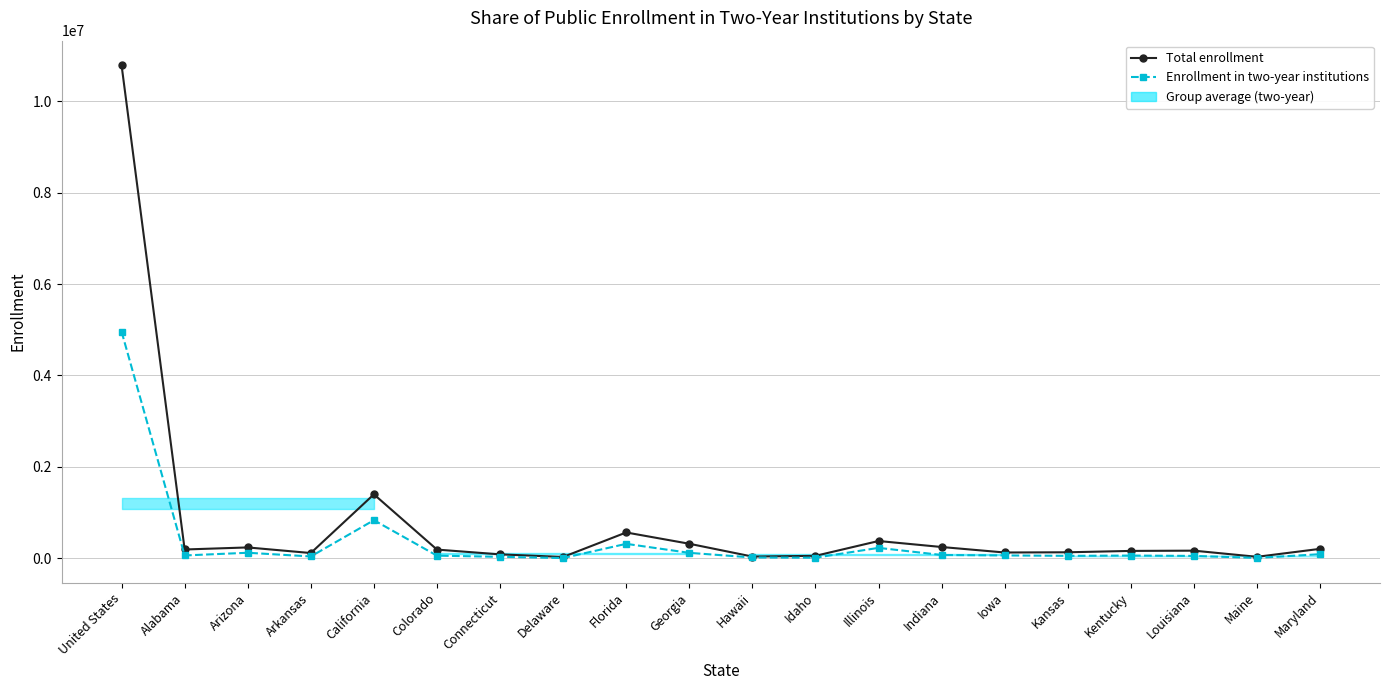

Between Arizona and Connecticut, which is larger?

Arizona